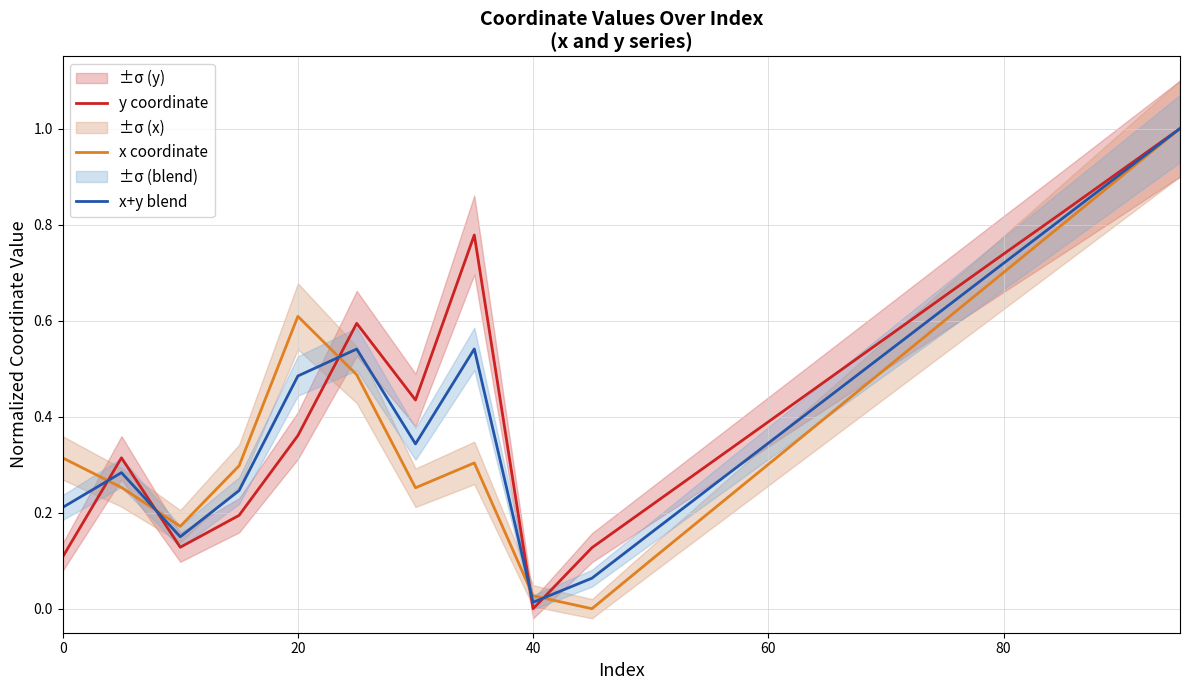

What is the highest value of the x coordinate series?

1.0